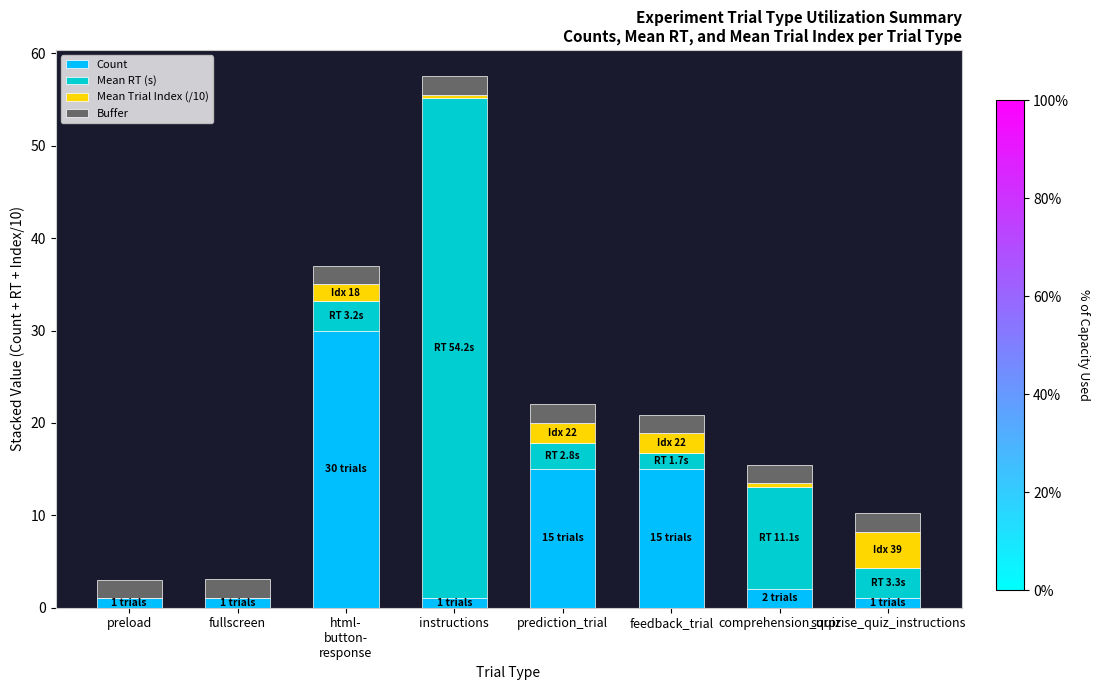

At which category is the sum across all series the highest?

instructions